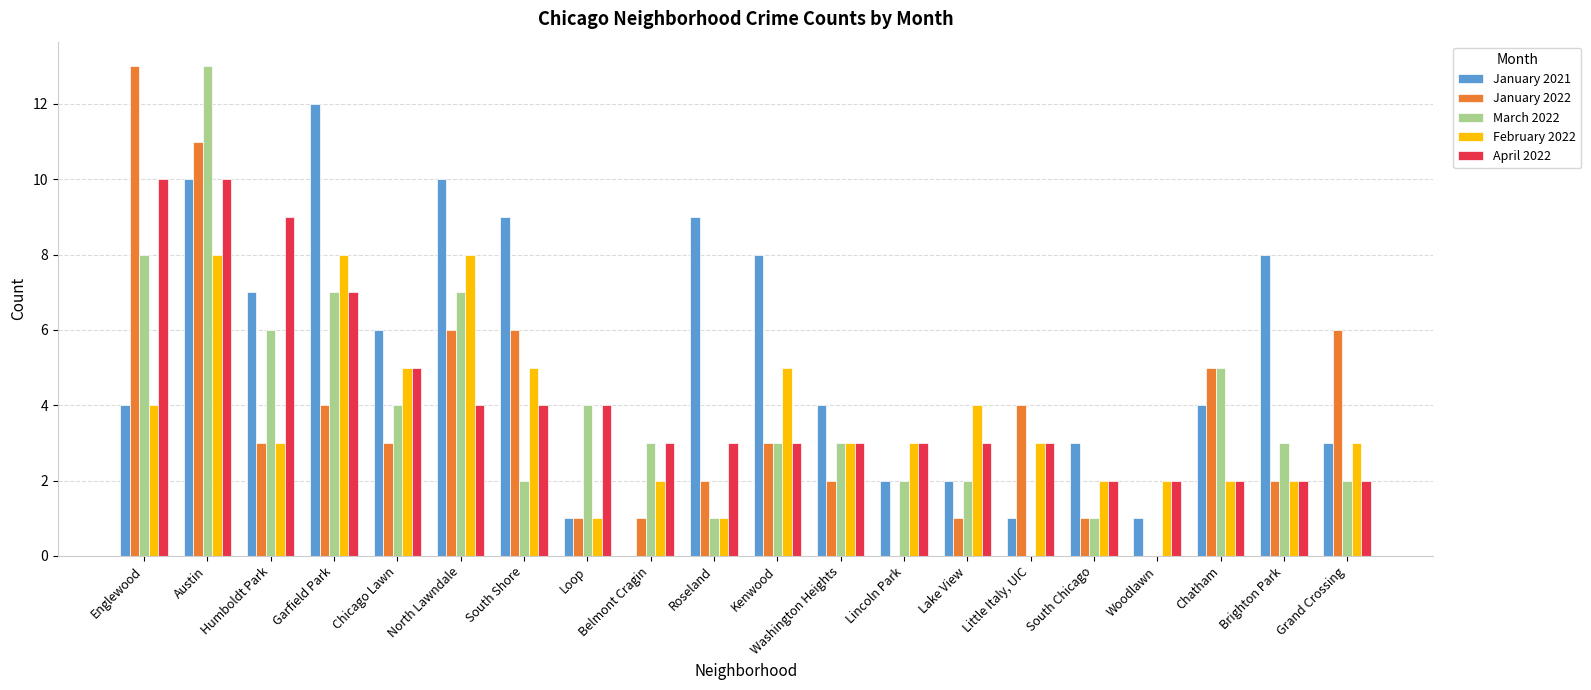

True or false: April 2022 has a value of 3 at Kenwood.

True